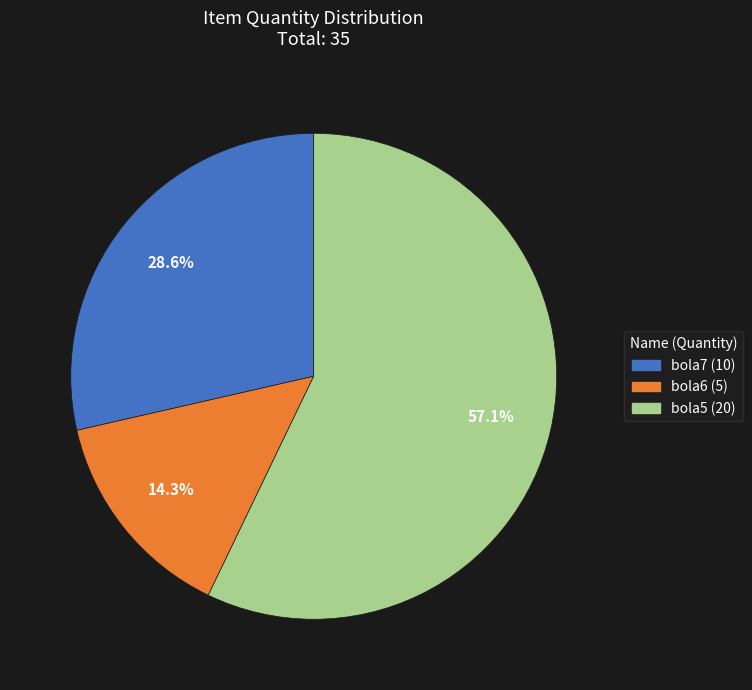

The bola7 slice represents 41% of the pie. True or false?

False